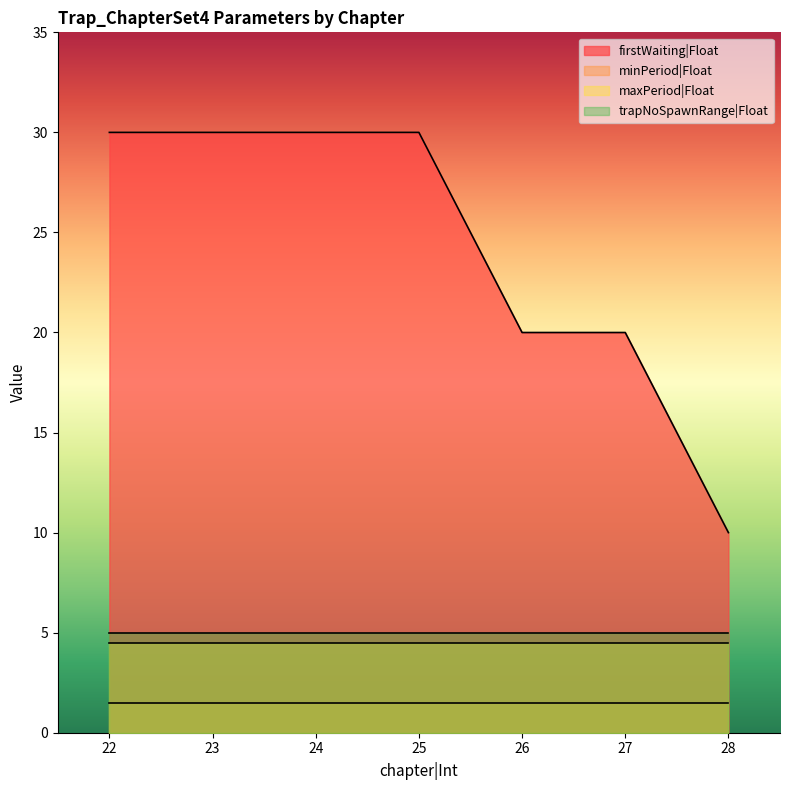

What is the value of the firstWaiting|Float point at the 1st from the left?

30.0